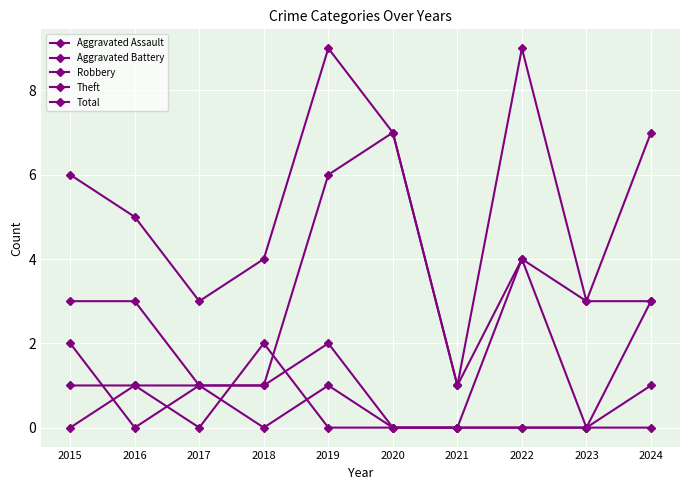

Rank the series by their maximum value, from lowest to highest.

Aggravated Assault, Aggravated Battery, Robbery, Theft, Total